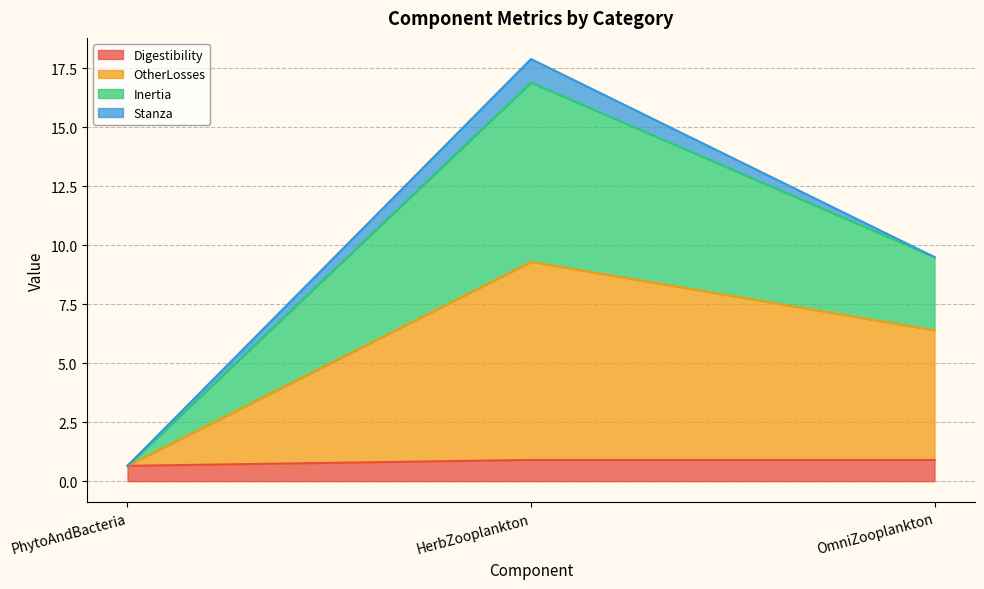

How many data points does each series have?

3